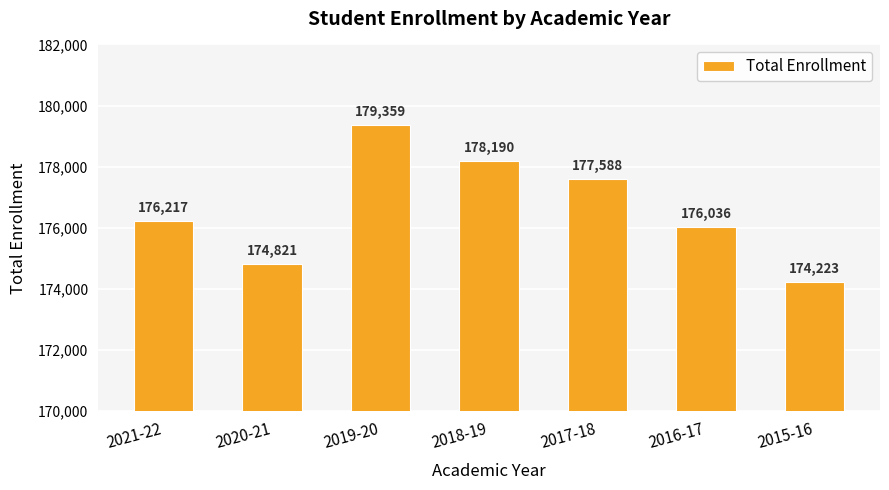

What is the approximate value at 2017-18, to the nearest 10?

177590